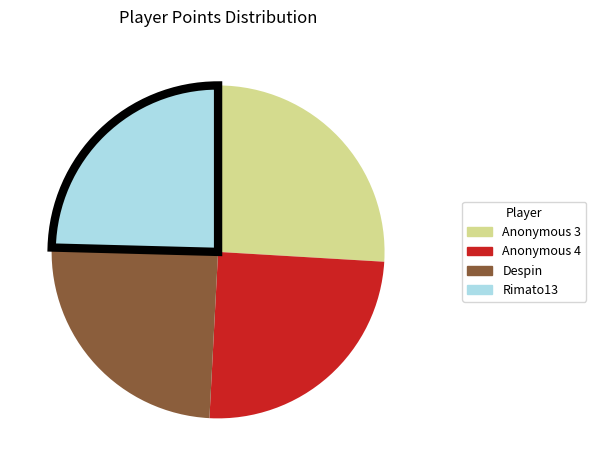

Which slice is the largest?

Anonymous 3